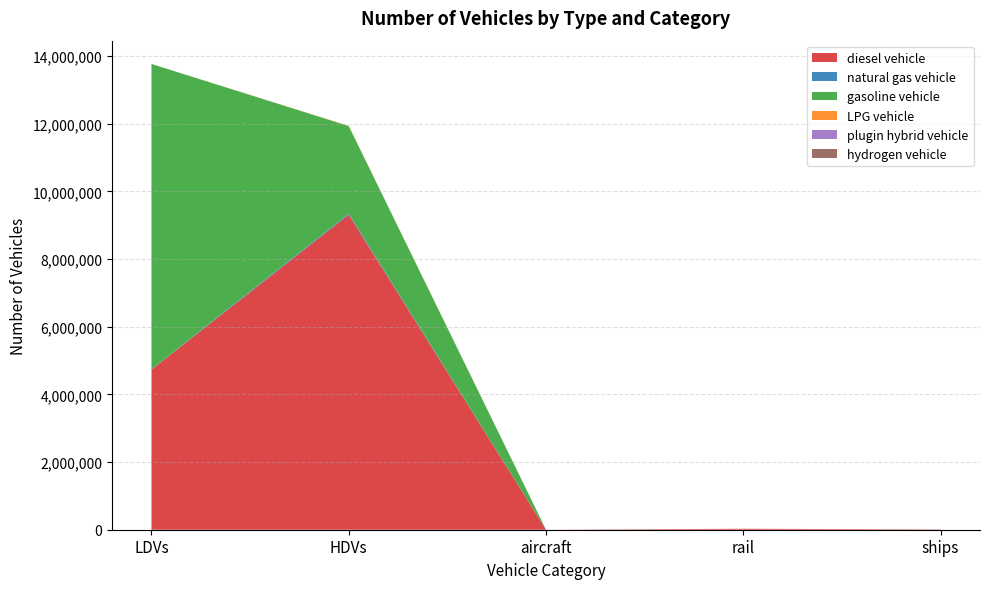

Reading right to left, transcribe all the data shown in this chart.

diesel vehicle: 9587.0	28117.8	936.5	9312751.0	4734830.6
natural gas vehicle: 0.0	0.0	0.0	32117.0	11380.2
gasoline vehicle: 0.0	0.0	0.0	2587286.0	9022563.2
LPG vehicle: 0.0	0.0	0.0	7434.0	41.4
plugin hybrid vehicle: 0.0	0.0	0.0	0.0	0.0
hydrogen vehicle: 0.0	0.0	0.0	0.0	0.0